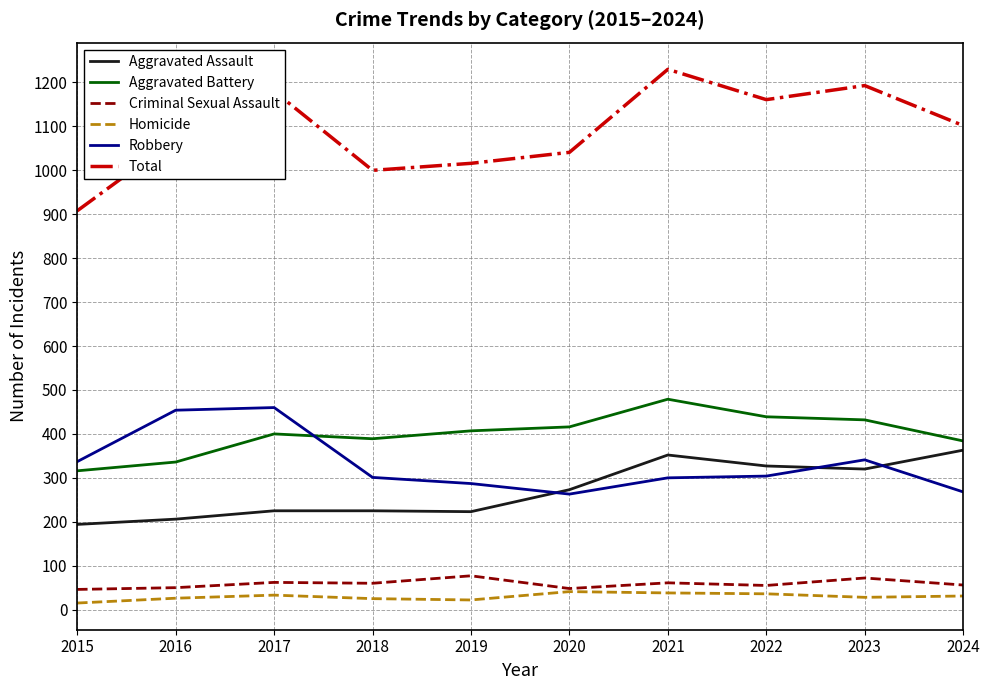

What is the minimum value for Aggravated Battery?

316